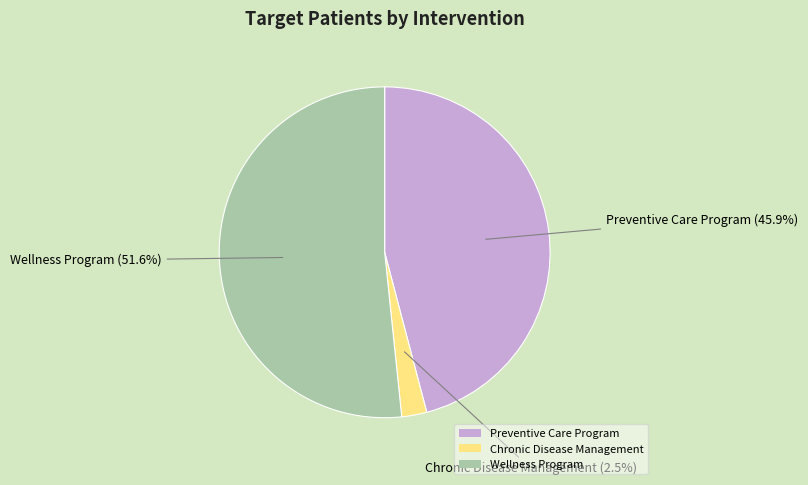

Which category has the smallest portion of the pie?

Chronic Disease Management